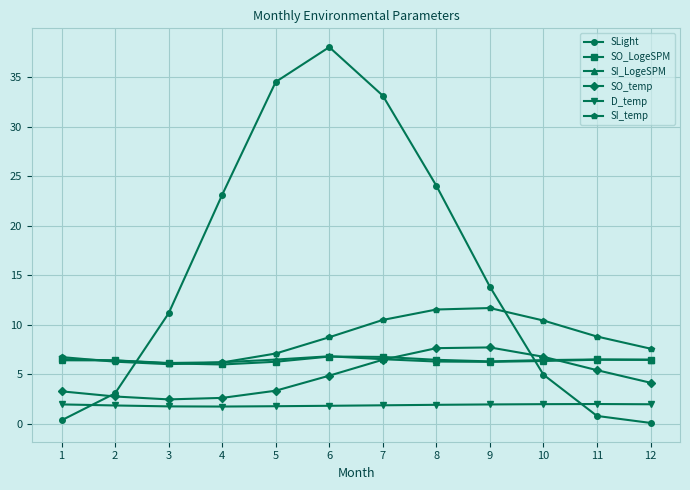

True or false: SLight has more than 0 interior local peaks.

True